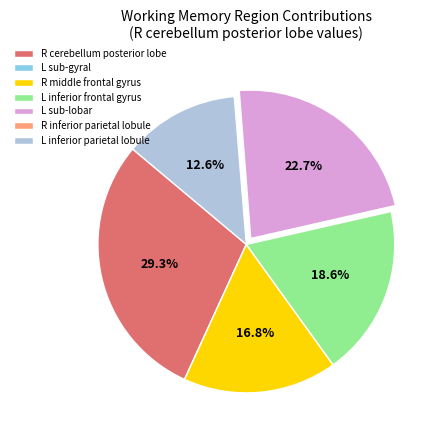

Does any single category account for the majority?

No